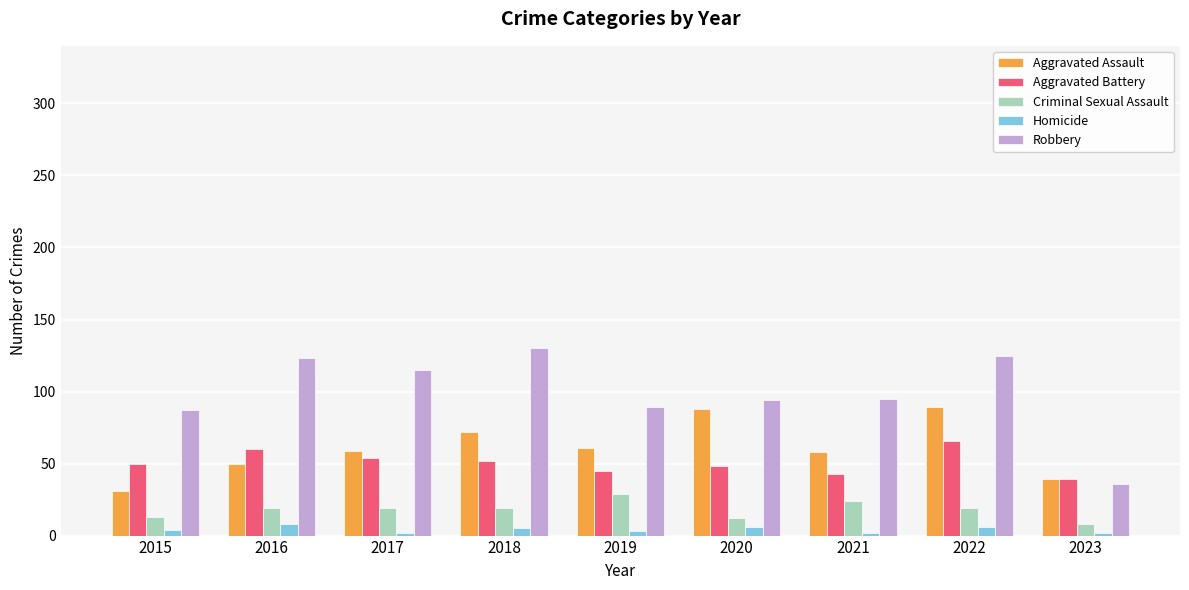

What is the difference between the Aggravated Assault values at 2023 and 2016?

11